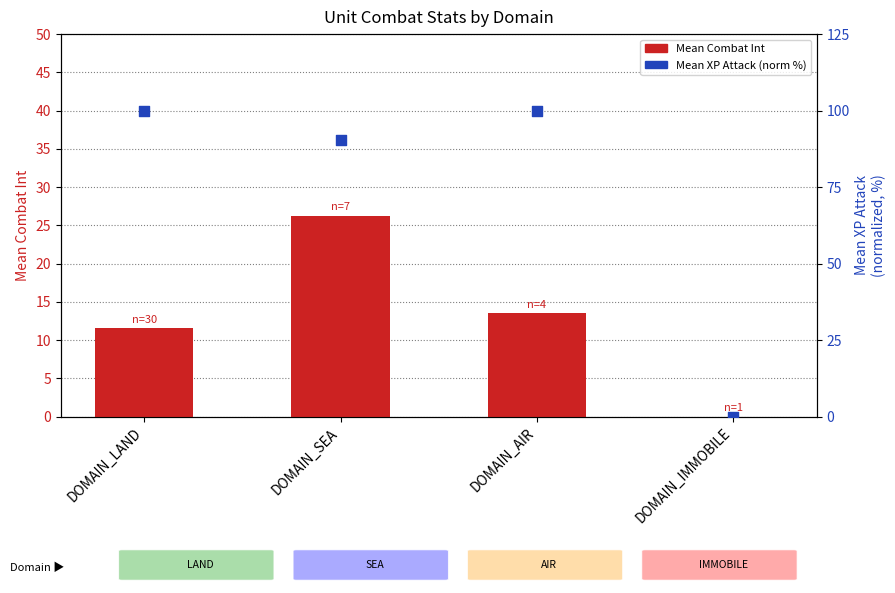

What is the total value across all series at DOMAIN_SEA?

116.8